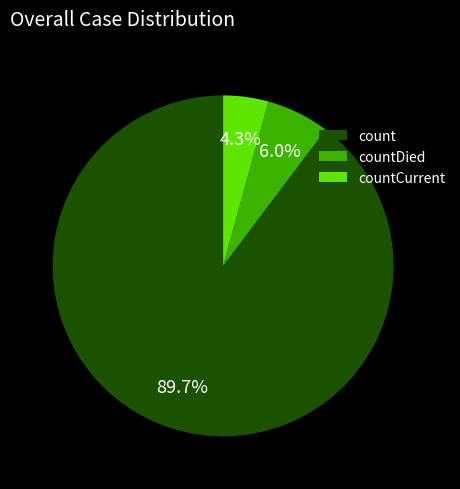

Which slice represents more than half of the pie?

count